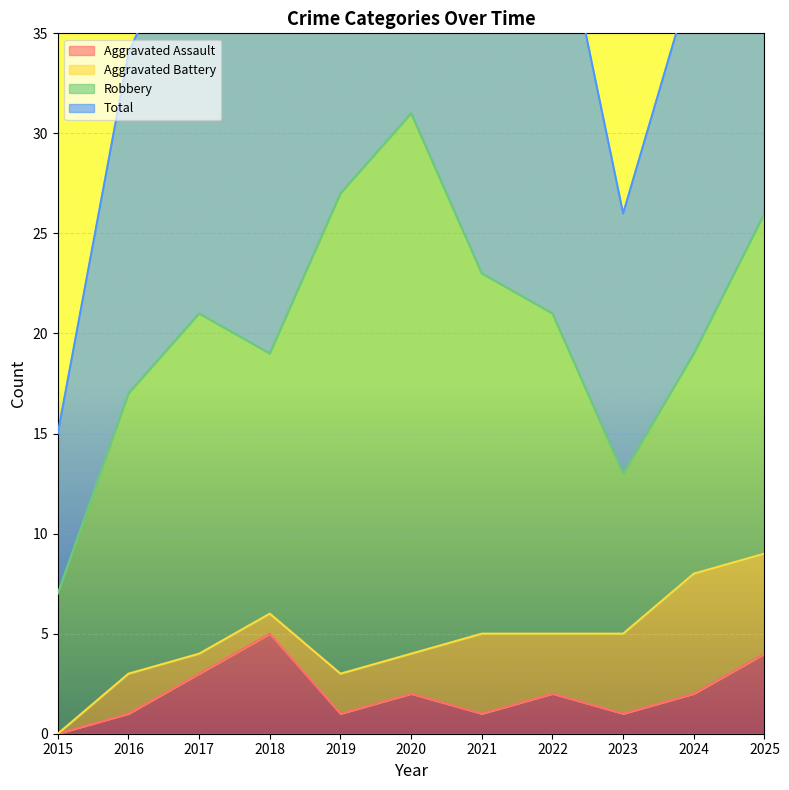

Which label corresponds to the smallest value in the chart?

2015